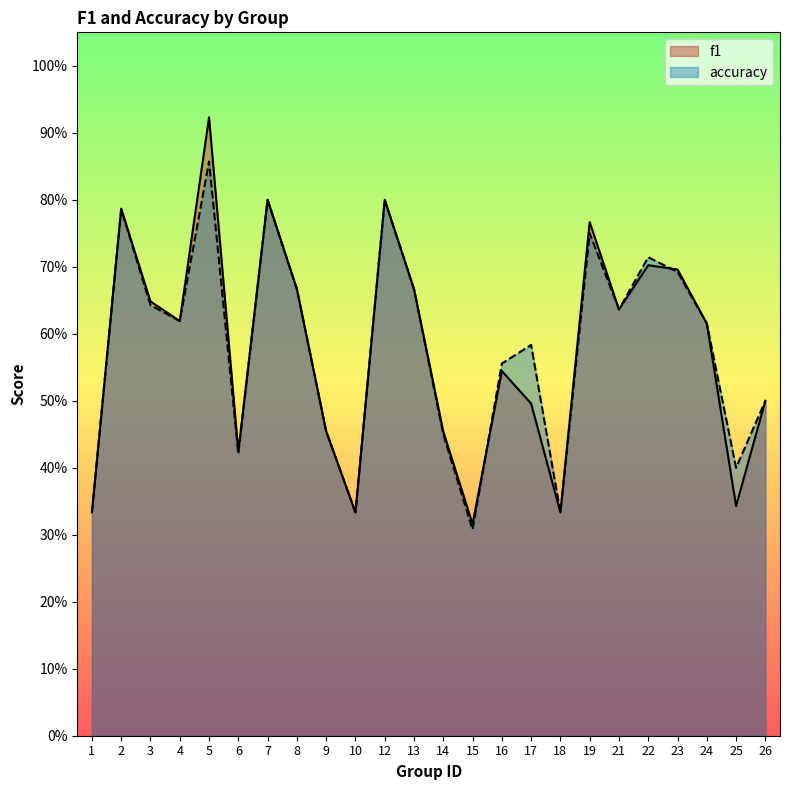

What is the approximate value of accuracy at 6?

0.4